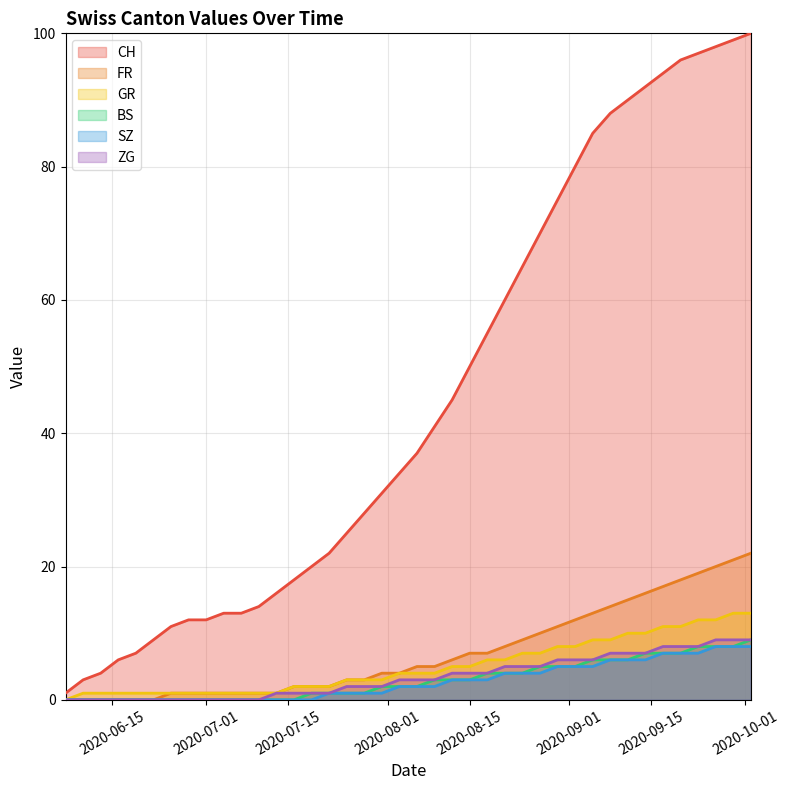

What is the maximum value for FR?

22